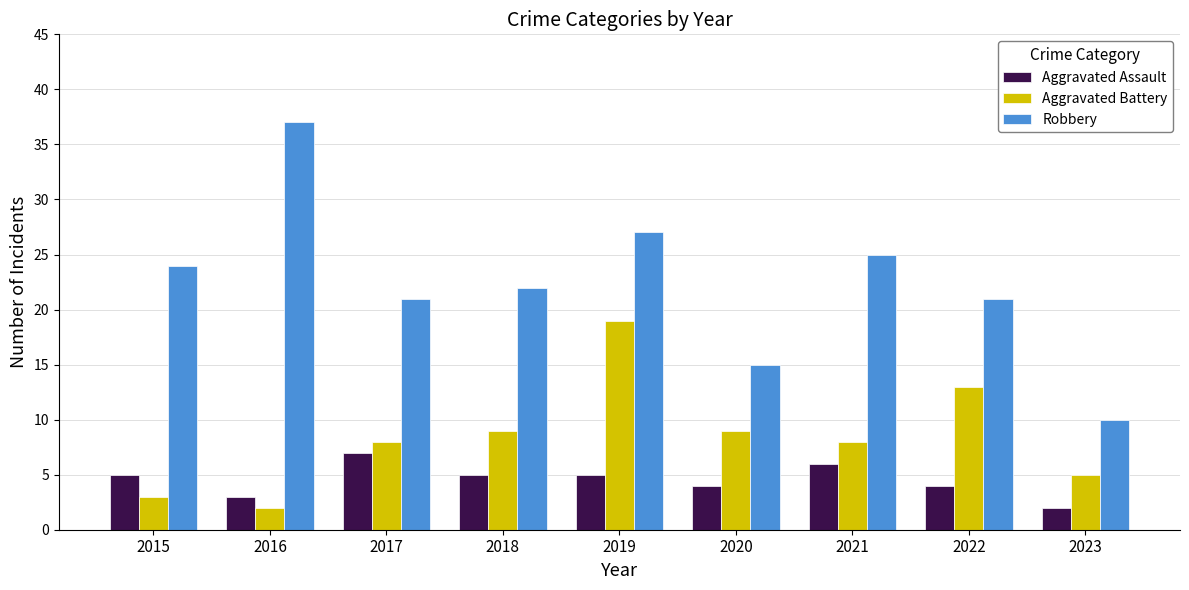

Count the number of categories in the chart.

9